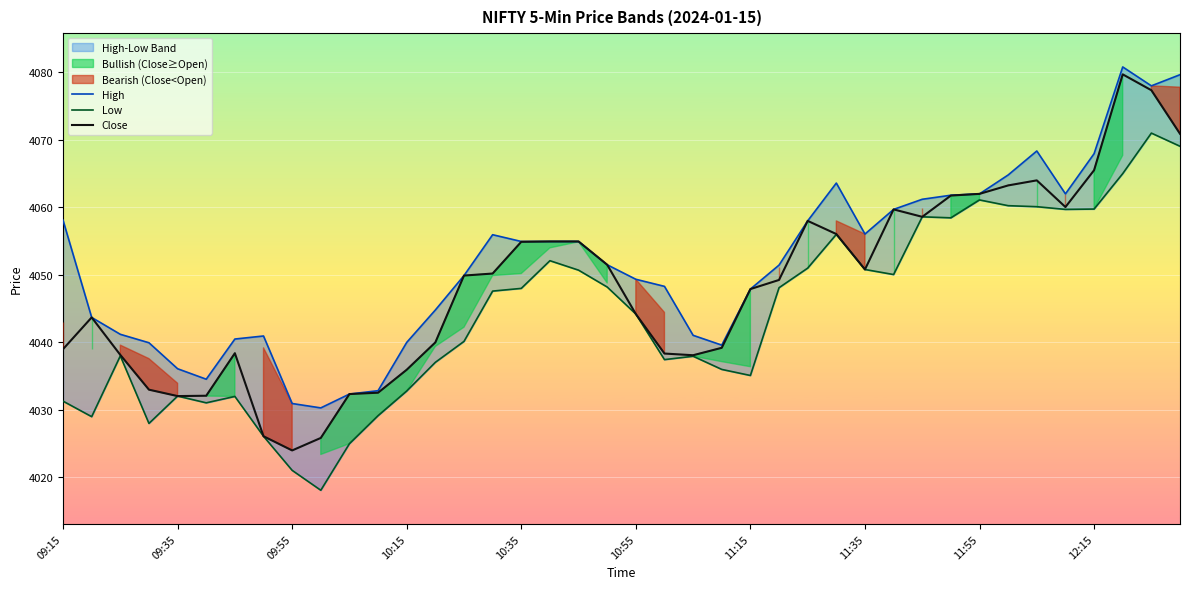

True or false: Close has a value of 5668.3 at 12:15.

False